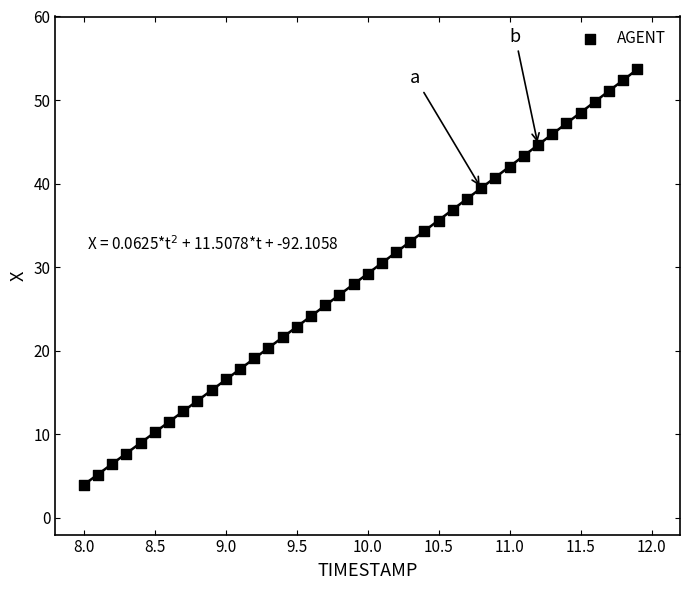

What is the range of Y values (max minus min)?

49.9